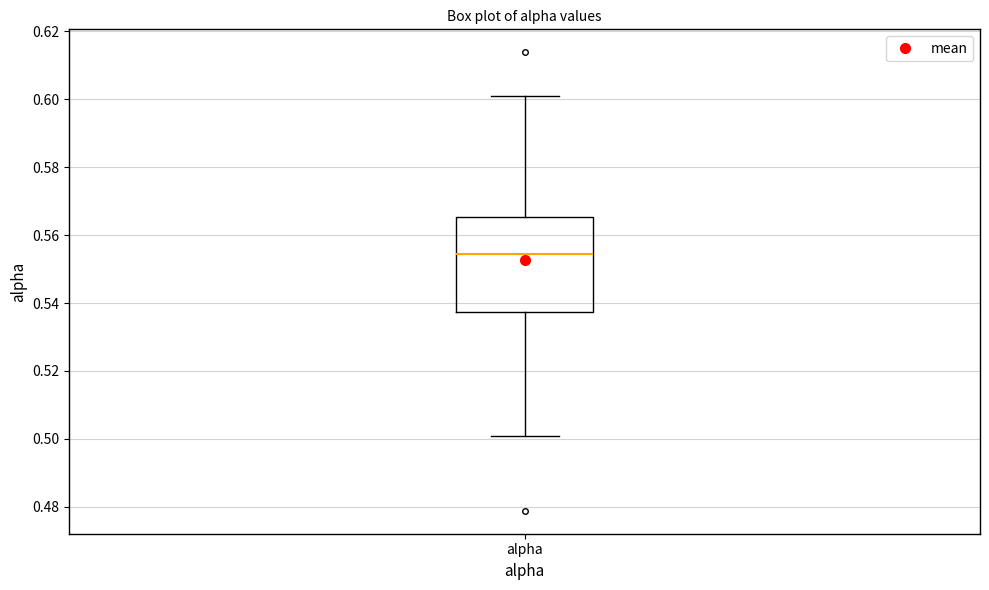

Read this box plot against the y-axis: the position of the median line, the range covered by the box, and the ends of both whiskers. The values are not printed on the chart, so give them approximately, as read against the axis.

median 0.554, box 0.538 to 0.566, whiskers 0.500 to 0.602